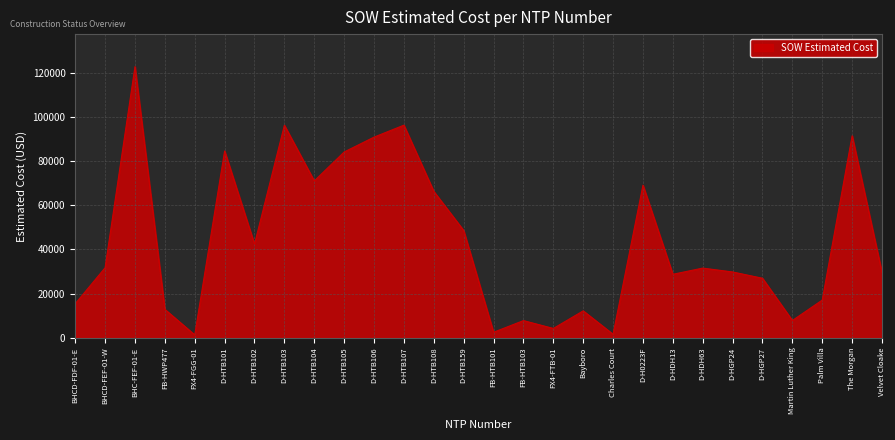

What is the average value?

43741.7